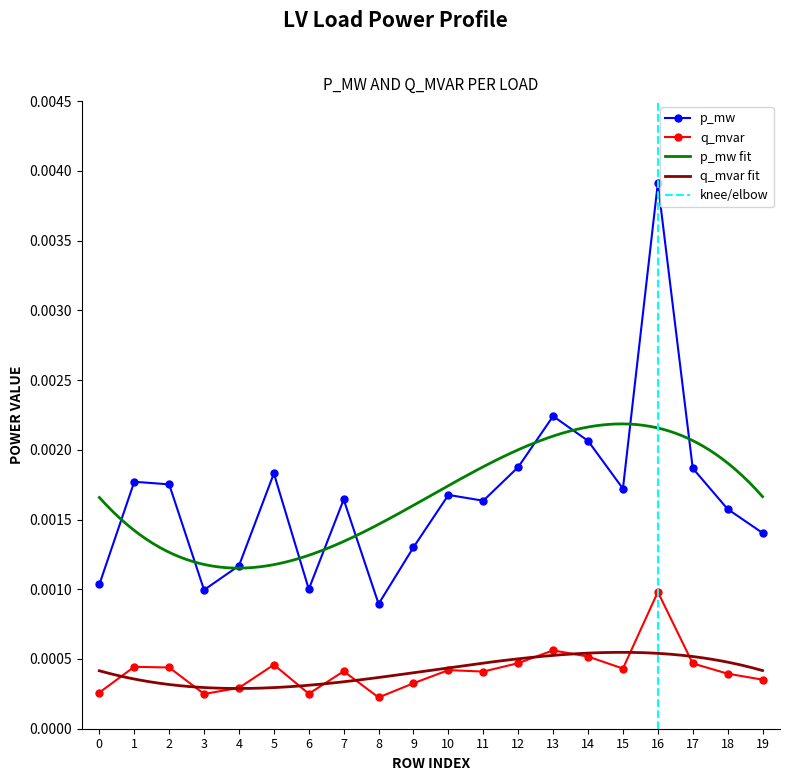

At which category does p_mw reach its first local valley?

3